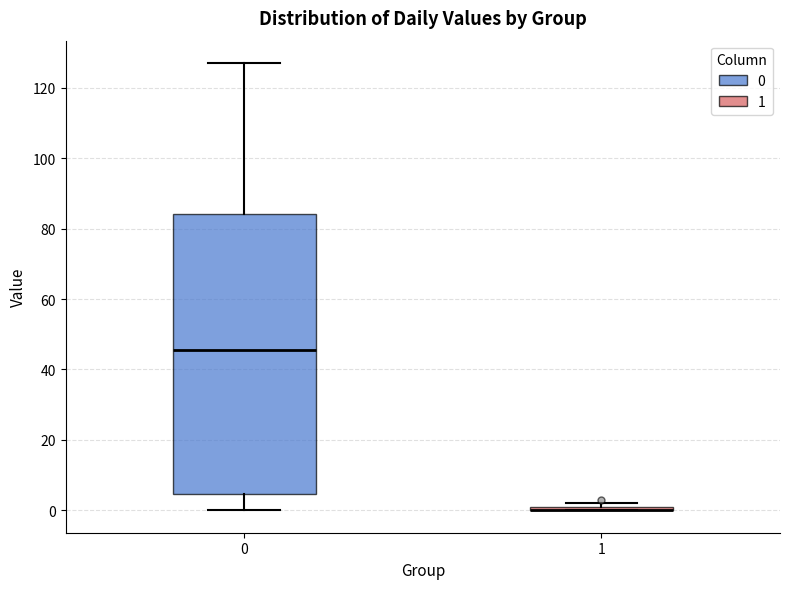

Which box is the tallest, from its lower edge to its upper edge?

0